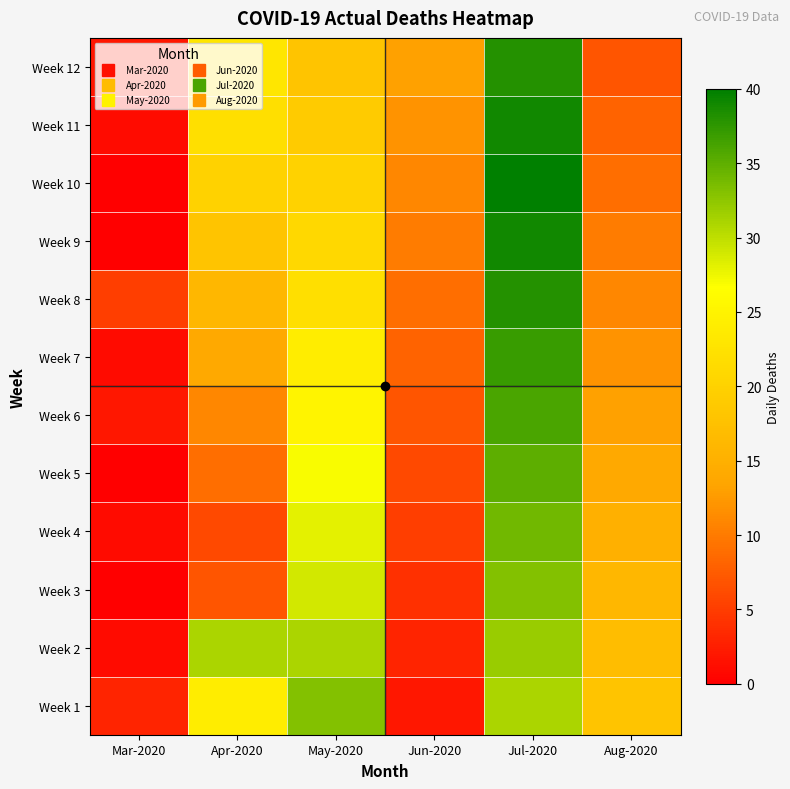

At which category is the sum across all series the highest?

Jul-2020